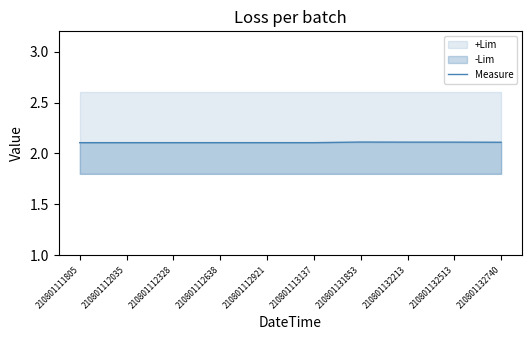

What is the smallest value displayed?

2.1